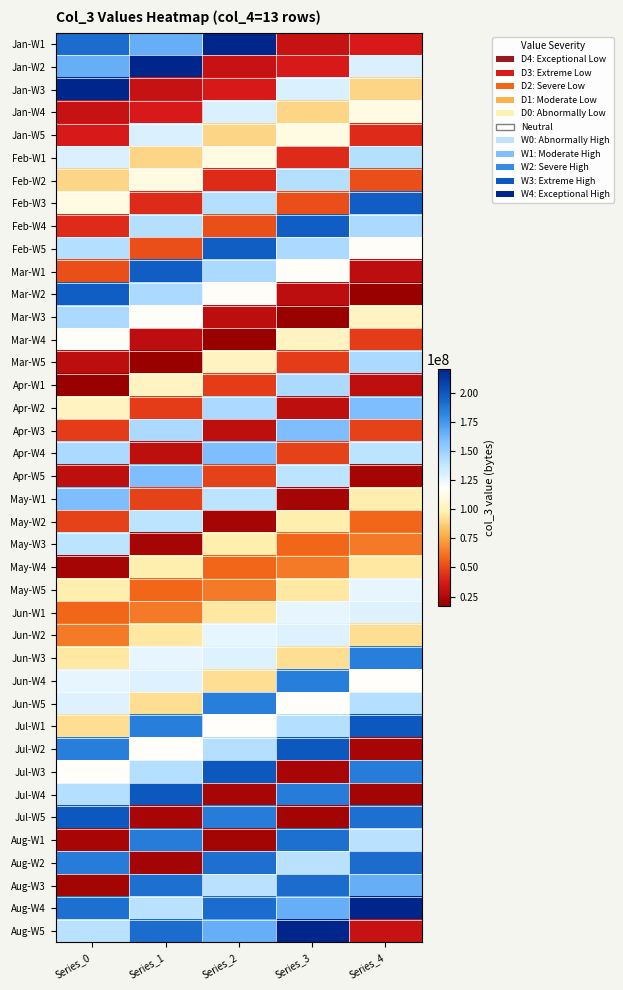

Reading right to left, list all the values displayed in this chart.

Jan-W1: Series_4=37525592	Series_3=31559880	Series_2=219963648	Series_1=165737816	Series_0=191599888
Jan-W2: Series_4=130111416	Series_3=37525592	Series_2=31559880	Series_1=219963648	Series_0=165737816
Jan-W3: Series_4=89967072	Series_3=130111416	Series_2=37525592	Series_1=31559880	Series_0=219963648
Jan-W4: Series_4=111154712	Series_3=89967072	Series_2=130111416	Series_1=37525592	Series_0=31559880
Jan-W5: Series_4=42345336	Series_3=111154712	Series_2=89967072	Series_1=130111416	Series_0=37525592
Feb-W1: Series_4=141598712	Series_3=42345336	Series_2=111154712	Series_1=89967072	Series_0=130111416
Feb-W2: Series_4=51814288	Series_3=141598712	Series_2=42345336	Series_1=111154712	Series_0=89967072
Feb-W3: Series_4=197022608	Series_3=51814288	Series_2=141598712	Series_1=42345336	Series_0=111154712
Feb-W4: Series_4=145328592	Series_3=197022608	Series_2=51814288	Series_1=141598712	Series_0=42345336
Feb-W5: Series_4=116712256	Series_3=145328592	Series_2=197022608	Series_1=51814288	Series_0=141598712
Mar-W1: Series_4=28509184	Series_3=116712256	Series_2=145328592	Series_1=197022608	Series_0=51814288
Mar-W2: Series_4=17157232	Series_3=28509184	Series_2=116712256	Series_1=145328592	Series_0=197022608
Mar-W3: Series_4=102642032	Series_3=17157232	Series_2=28509184	Series_1=116712256	Series_0=145328592
Mar-W4: Series_4=46935112	Series_3=102642032	Series_2=17157232	Series_1=28509184	Series_0=116712256
Mar-W5: Series_4=145147280	Series_3=46935112	Series_2=102642032	Series_1=17157232	Series_0=28509184
Apr-W1: Series_4=29108416	Series_3=145147280	Series_2=46935112	Series_1=102642032	Series_0=17157232
Apr-W2: Series_4=159544056	Series_3=29108416	Series_2=145147280	Series_1=46935112	Series_0=102642032
Apr-W3: Series_4=48755312	Series_3=159544056	Series_2=29108416	Series_1=145147280	Series_0=46935112
Apr-W4: Series_4=139304240	Series_3=48755312	Series_2=159544056	Series_1=29108416	Series_0=145147280
Apr-W5: Series_4=21646016	Series_3=139304240	Series_2=48755312	Series_1=159544056	Series_0=29108416
May-W1: Series_4=97571248	Series_3=21646016	Series_2=139304240	Series_1=48755312	Series_0=159544056
May-W2: Series_4=57824336	Series_3=97571248	Series_2=21646016	Series_1=139304240	Series_0=48755312
May-W3: Series_4=63131744	Series_3=57824336	Series_2=97571248	Series_1=21646016	Series_0=139304240
May-W4: Series_4=95573120	Series_3=63131744	Series_2=57824336	Series_1=97571248	Series_0=21646016
May-W5: Series_4=126263264	Series_3=95573120	Series_2=63131744	Series_1=57824336	Series_0=97571248
Jun-W1: Series_4=128875720	Series_3=126263264	Series_2=95573120	Series_1=63131744	Series_0=57824336
Jun-W2: Series_4=92304248	Series_3=128875720	Series_2=126263264	Series_1=95573120	Series_0=63131744
Jun-W3: Series_4=184583016	Series_3=92304248	Series_2=128875720	Series_1=126263264	Series_0=95573120
Jun-W4: Series_4=117170368	Series_3=184583016	Series_2=92304248	Series_1=128875720	Series_0=126263264
Jun-W5: Series_4=141845440	Series_3=117170368	Series_2=184583016	Series_1=92304248	Series_0=128875720
Jul-W1: Series_4=199703200	Series_3=141845440	Series_2=117170368	Series_1=184583016	Series_0=92304248
Jul-W2: Series_4=22594688	Series_3=199703200	Series_2=141845440	Series_1=117170368	Series_0=184583016
Jul-W3: Series_4=185882992	Series_3=22594688	Series_2=199703200	Series_1=141845440	Series_0=117170368
Jul-W4: Series_4=20963920	Series_3=185882992	Series_2=22594688	Series_1=199703200	Series_0=141845440
Jul-W5: Series_4=189968392	Series_3=20963920	Series_2=185882992	Series_1=22594688	Series_0=199703200
Aug-W1: Series_4=140013416	Series_3=189968392	Series_2=20963920	Series_1=185882992	Series_0=22594688
Aug-W2: Series_4=191599888	Series_3=140013416	Series_2=189968392	Series_1=20963920	Series_0=185882992
Aug-W3: Series_4=165737816	Series_3=191599888	Series_2=140013416	Series_1=189968392	Series_0=20963920
Aug-W4: Series_4=219963648	Series_3=165737816	Series_2=191599888	Series_1=140013416	Series_0=189968392
Aug-W5: Series_4=31559880	Series_3=219963648	Series_2=165737816	Series_1=191599888	Series_0=140013416